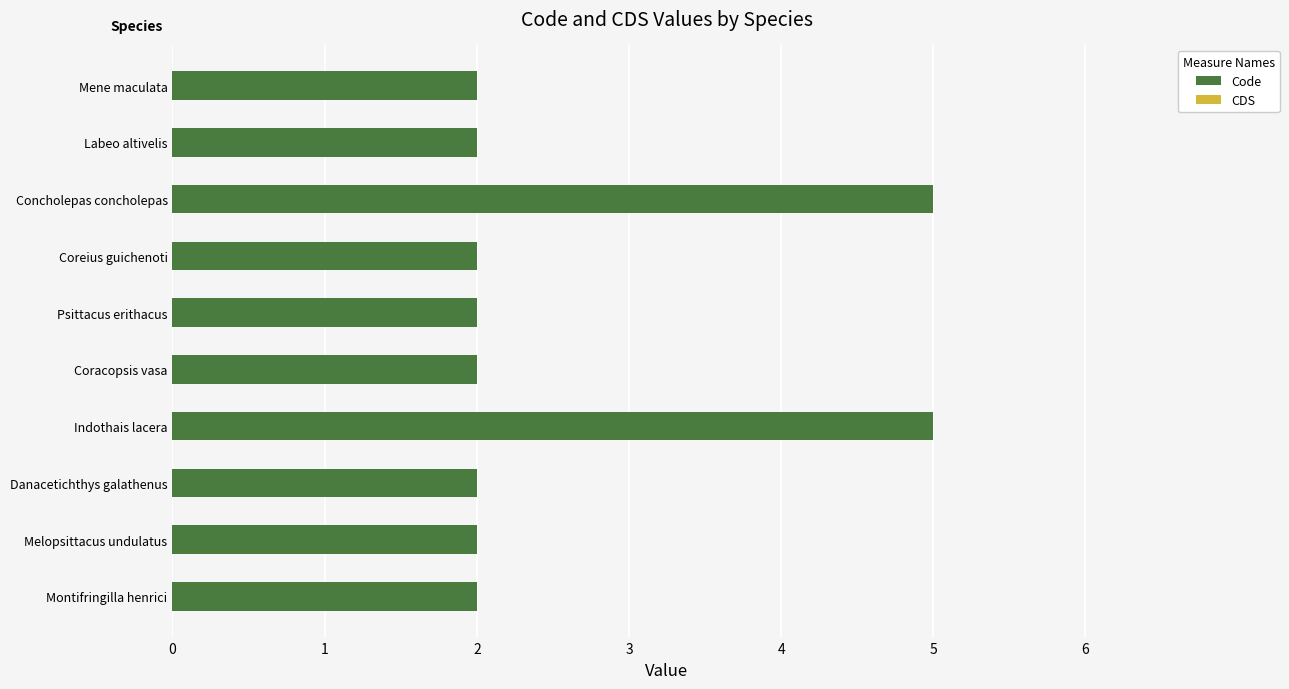

What is the difference between the second highest and minimum values?

3